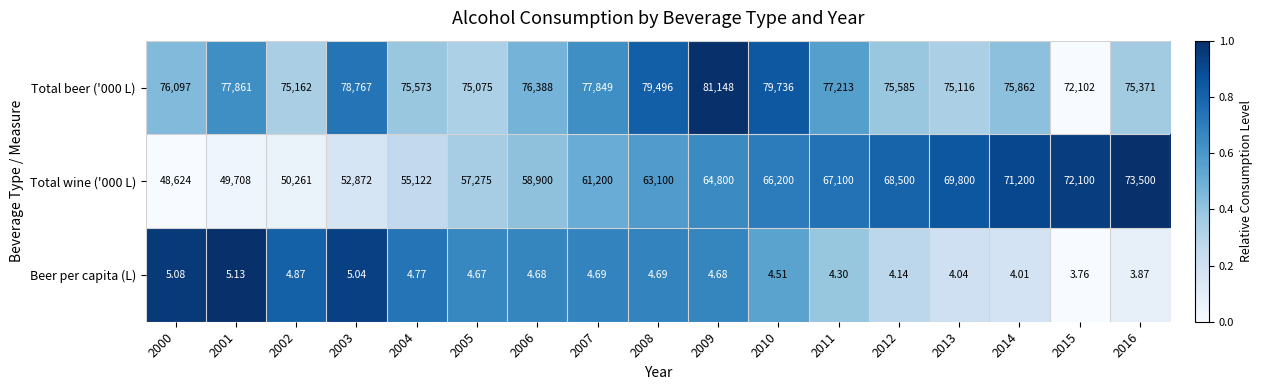

Is the value of Total beer ('000 L) at 2010 greater than the value of Beer per capita (L) at 2016?

Yes